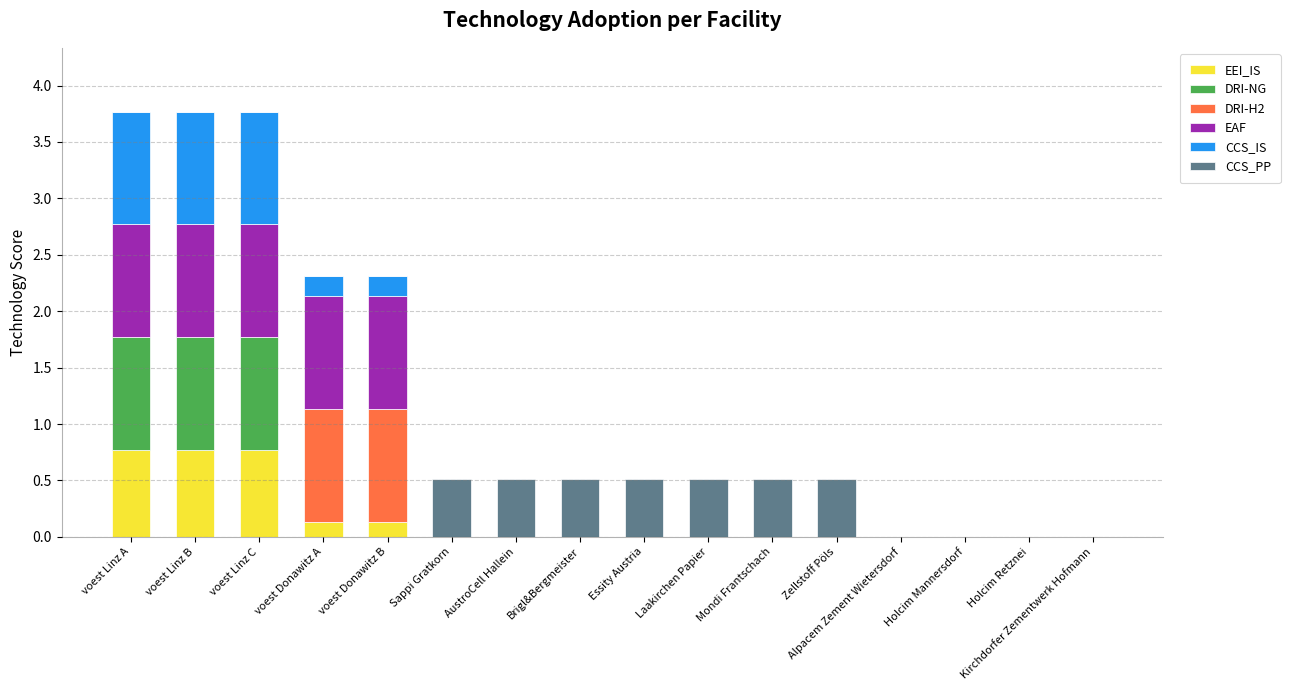

True or false: EEI_IS has a value of 0.0 at Alpacem Zement Wietersdorf.

True